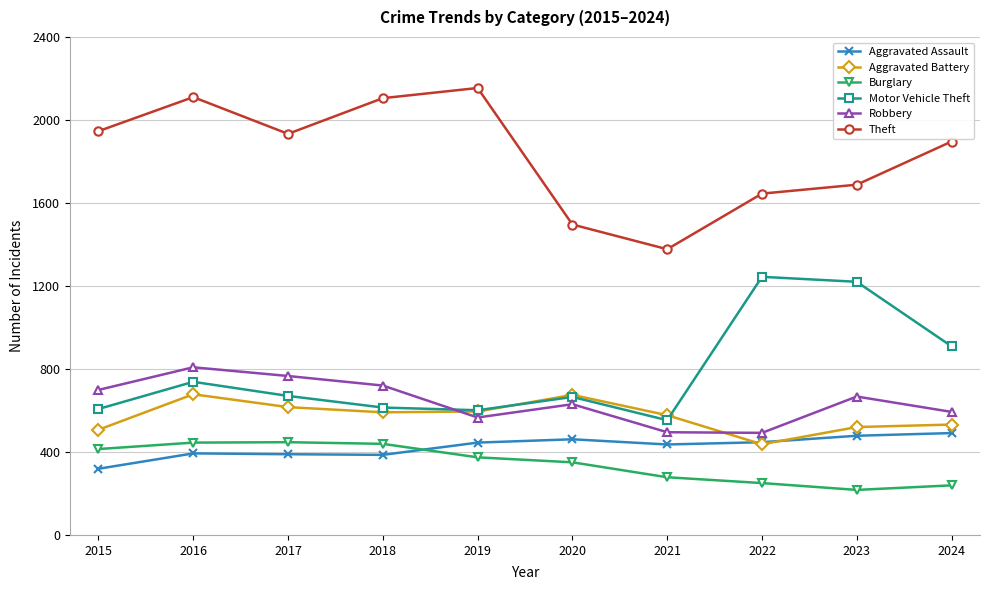

What is the sum of all Aggravated Battery values?

5728